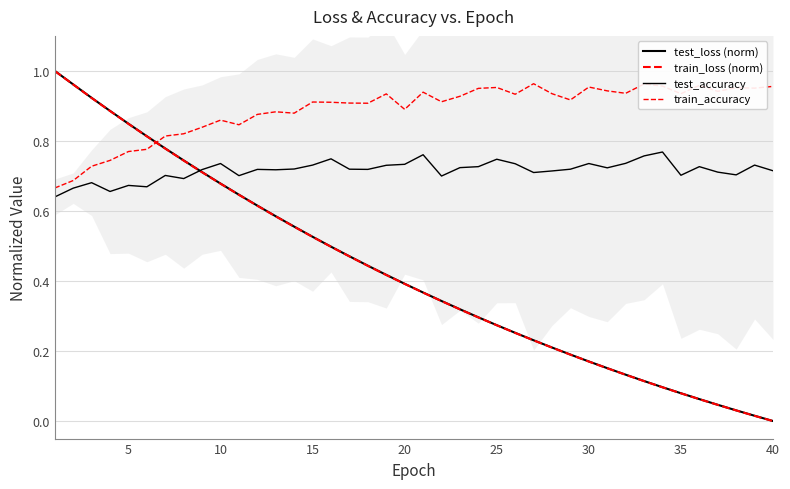

Reading left to right, what are all the values shown in this chart?

test_loss (norm): 1.0	1.0	0.9	0.9	0.8	0.8	0.8	0.7	0.7	0.7	0.6	0.6	0.6	0.6	0.5	0.5	0.5	0.4	0.4	0.4	0.4	0.3	0.3	0.3	0.3	0.3	0.2	0.2	0.2	0.2	0.2	0.1	0.1	0.1	0.1	0.1	0.0	0.0	0.0	0.0
train_loss (norm): 1.0	1.0	0.9	0.9	0.8	0.8	0.8	0.7	0.7	0.7	0.6	0.6	0.6	0.6	0.5	0.5	0.5	0.4	0.4	0.4	0.4	0.3	0.3	0.3	0.3	0.3	0.2	0.2	0.2	0.2	0.2	0.1	0.1	0.1	0.1	0.1	0.0	0.0	0.0	0.0
test_accuracy: 0.6	0.7	0.7	0.7	0.7	0.7	0.7	0.7	0.7	0.7	0.7	0.7	0.7	0.7	0.7	0.7	0.7	0.7	0.7	0.7	0.8	0.7	0.7	0.7	0.7	0.7	0.7	0.7	0.7	0.7	0.7	0.7	0.8	0.8	0.7	0.7	0.7	0.7	0.7	0.7
train_accuracy: 0.7	0.7	0.7	0.7	0.8	0.8	0.8	0.8	0.8	0.9	0.8	0.9	0.9	0.9	0.9	0.9	0.9	0.9	0.9	0.9	0.9	0.9	0.9	1.0	1.0	0.9	1.0	0.9	0.9	1.0	0.9	0.9	1.0	1.0	0.9	1.0	0.9	1.0	1.0	1.0